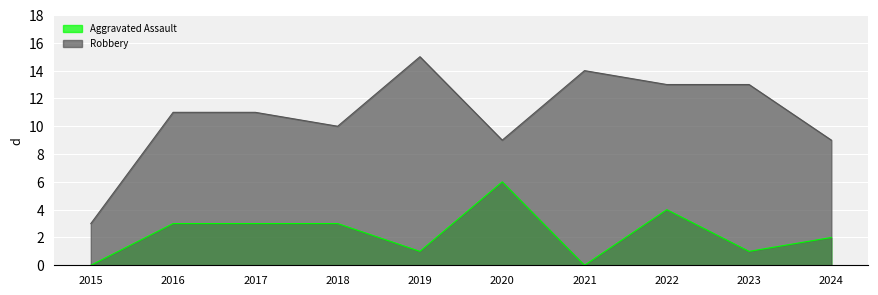

What is the difference between the maximum and minimum values in the Robbery series?

12